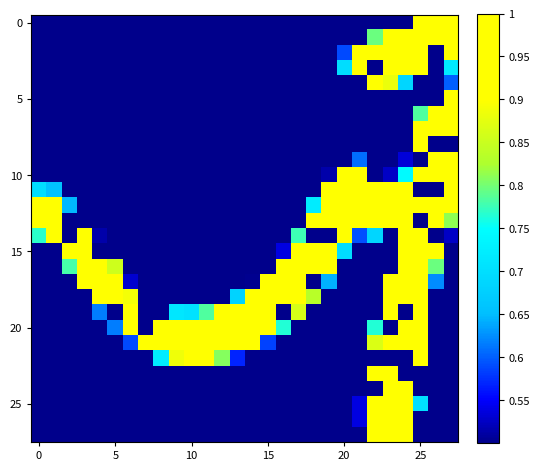

At which category is the sum across all series the highest?

24